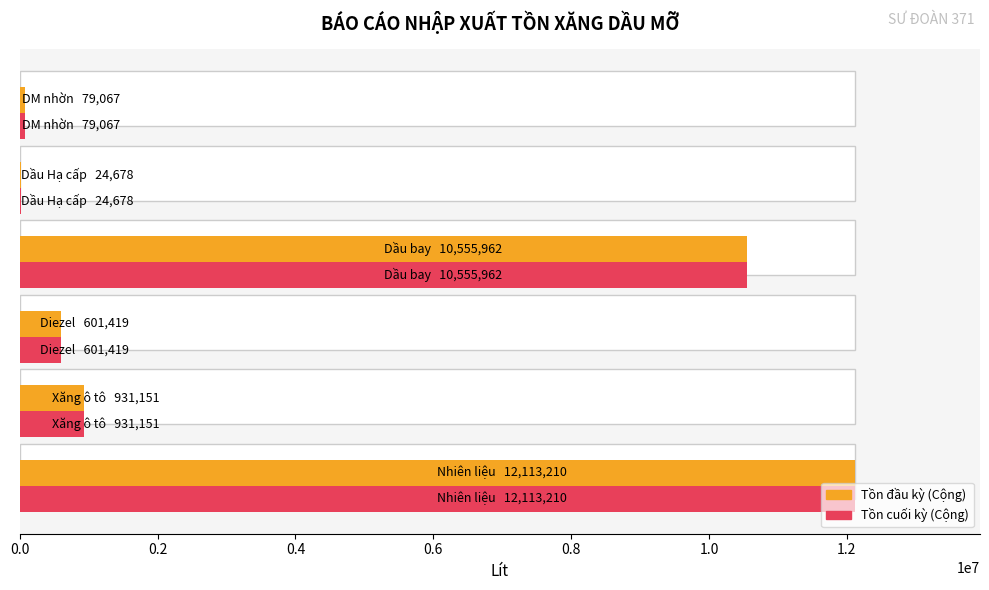

What is the minimum value for Tồn đầu kỳ (Cộng)?

24678.0